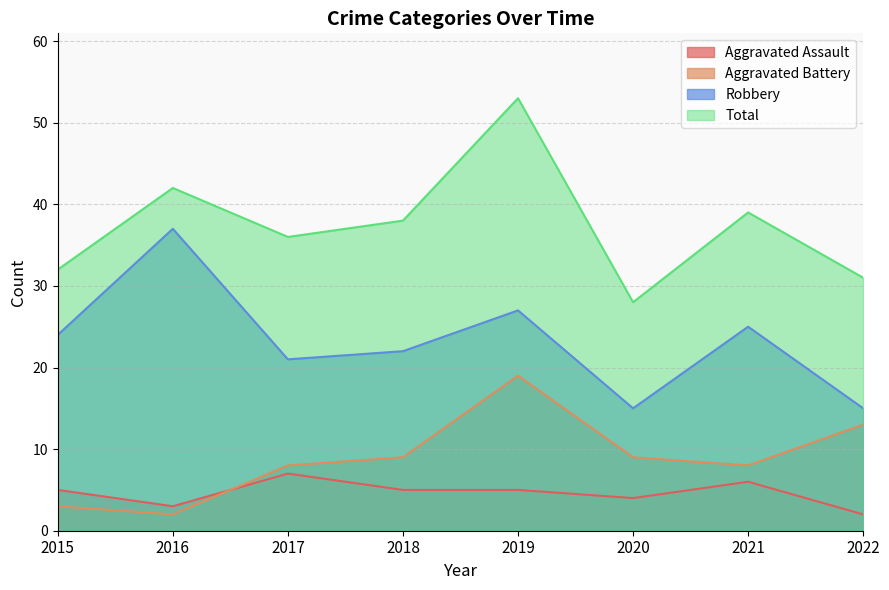

What is the difference between the maximum and minimum values in the Aggravated Assault series?

5